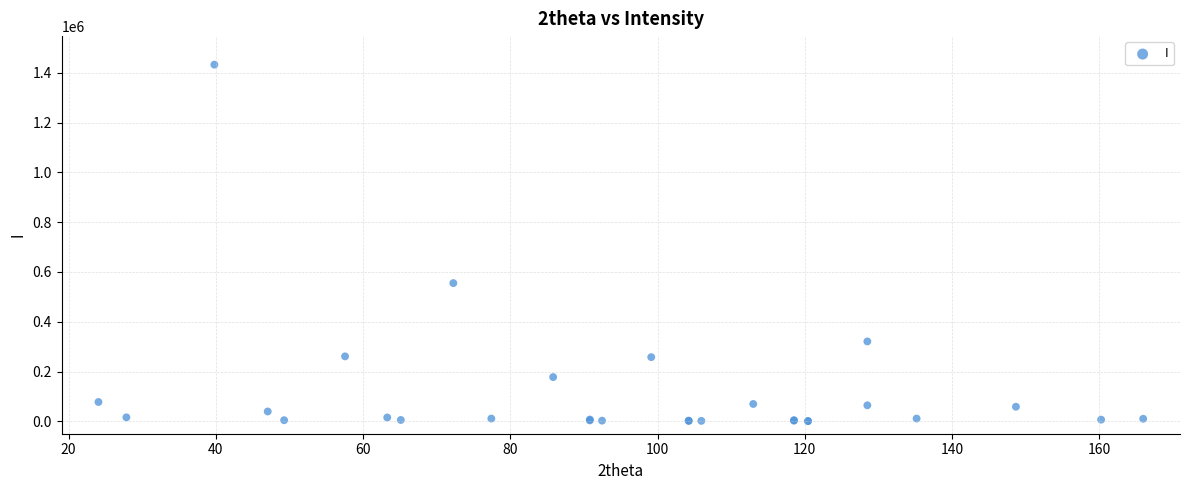

What Y value in the scatter plot is closest to 716986?

555314.9